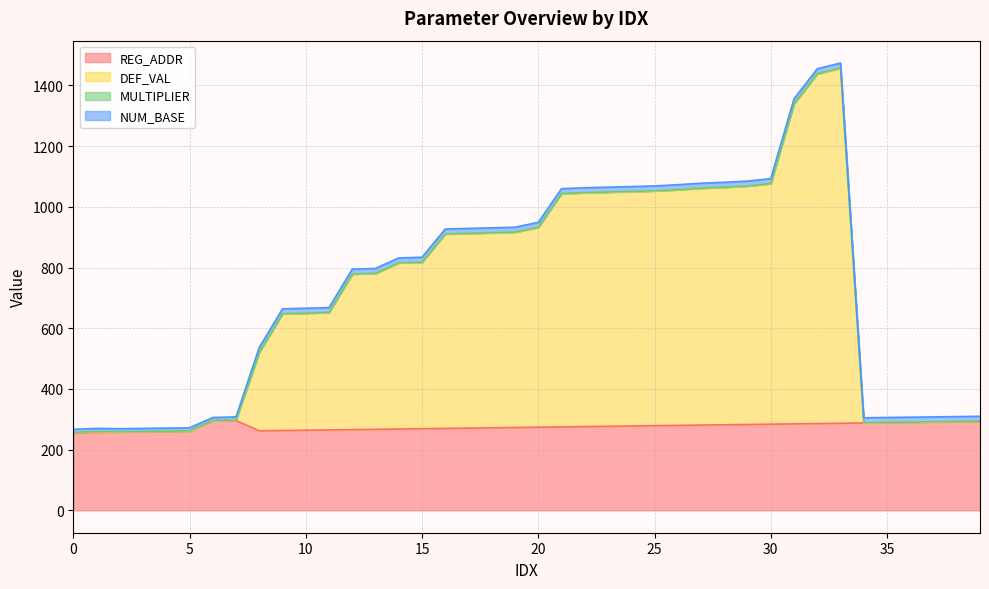

What is the value of the REG_ADDR point at the 29th from the left?

282